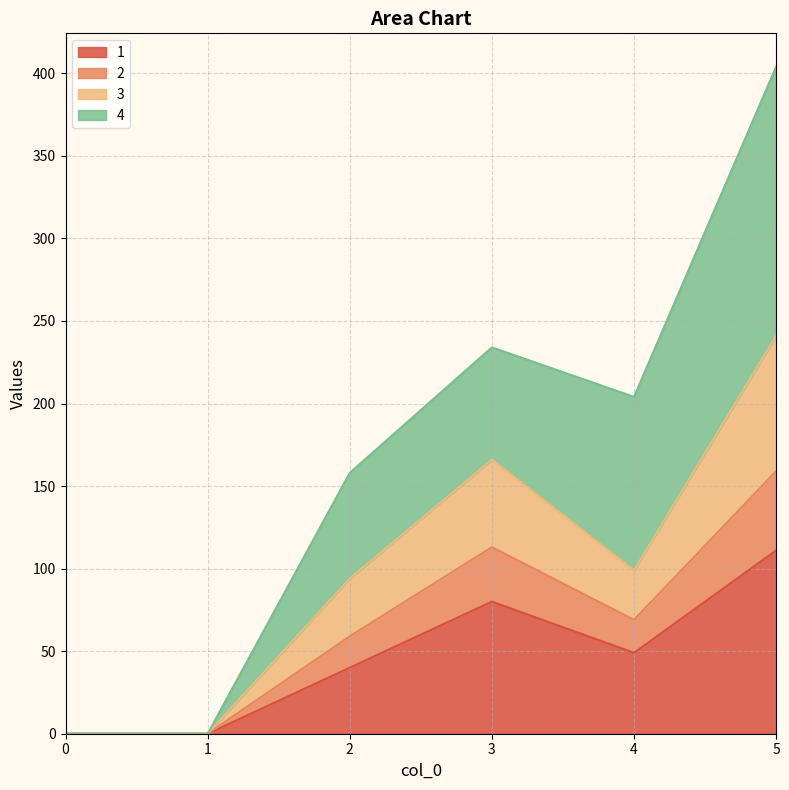

What is the difference between the 1 values at 0 and 2?

40